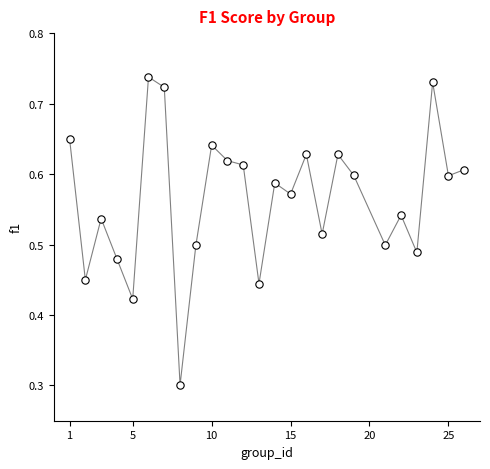

What Y value in the scatter plot is closest to 0?

0.3